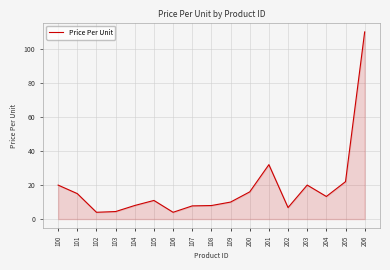

What is the greatest value displayed?

110.0